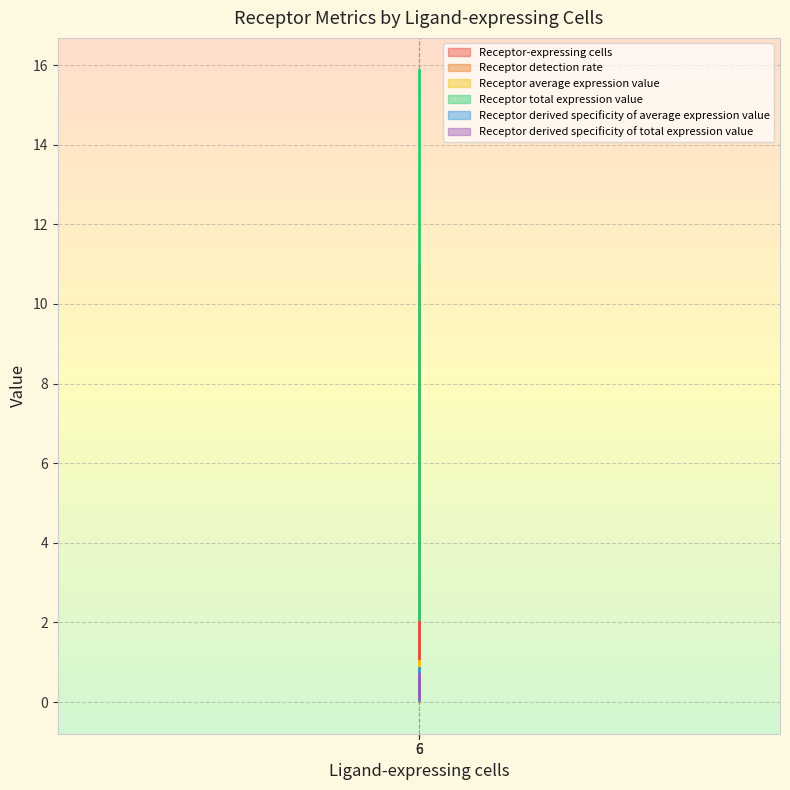

Is it true that Receptor derived specificity of total expression value equals 1.1 at 6?

False